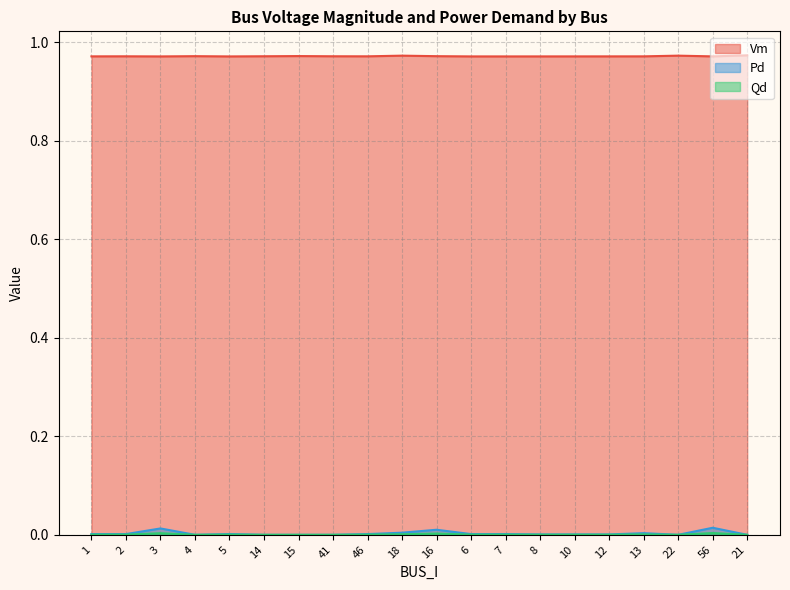

At which category does Qd reach its first local peak?

3